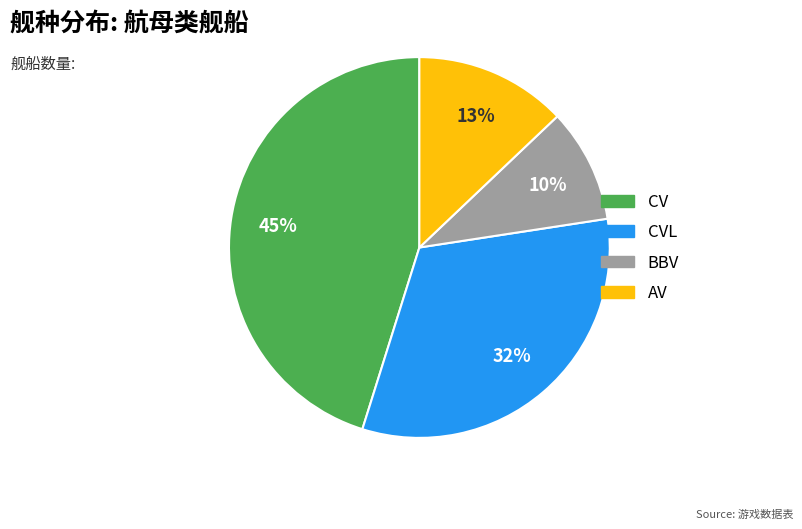

To the nearest percent, what is the average slice percentage?

25%